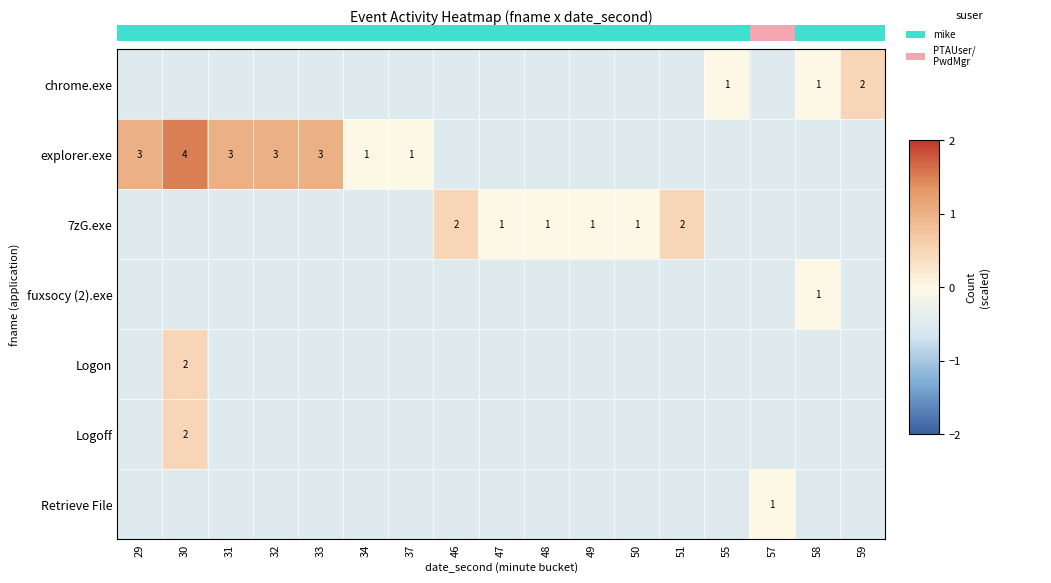

List the series in order of their peak value, highest first.

explorer.exe, chrome.exe, 7zG.exe, Logon, Logoff, fuxsocy (2).exe, Retrieve File